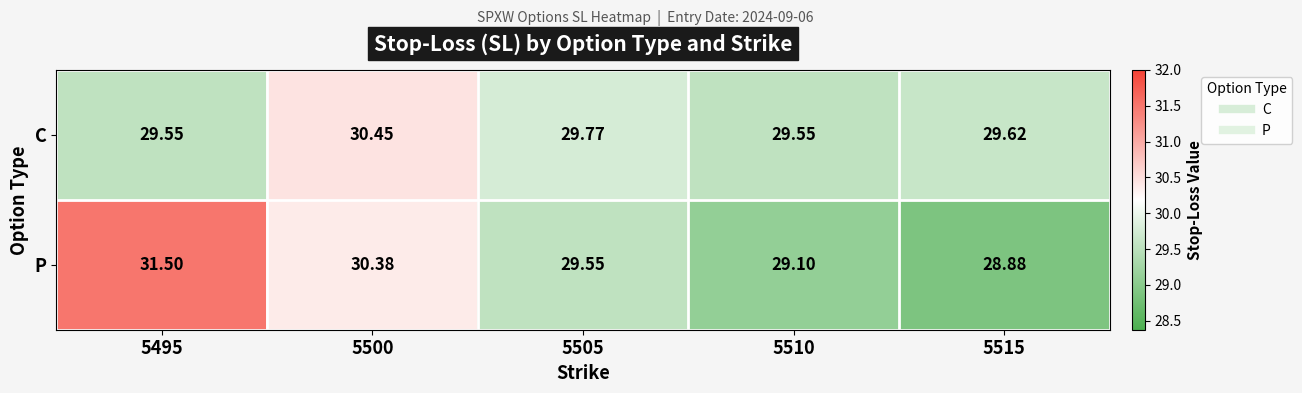

Rank the series by their average value, from highest to lowest.

P, C